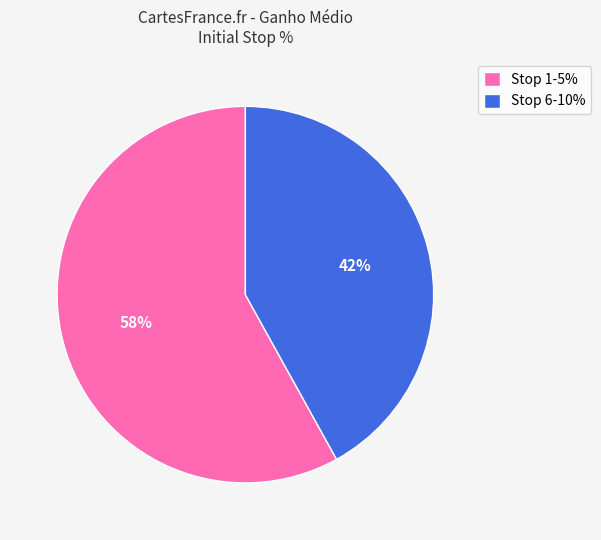

Which category accounts for the majority?

Stop 1-5%